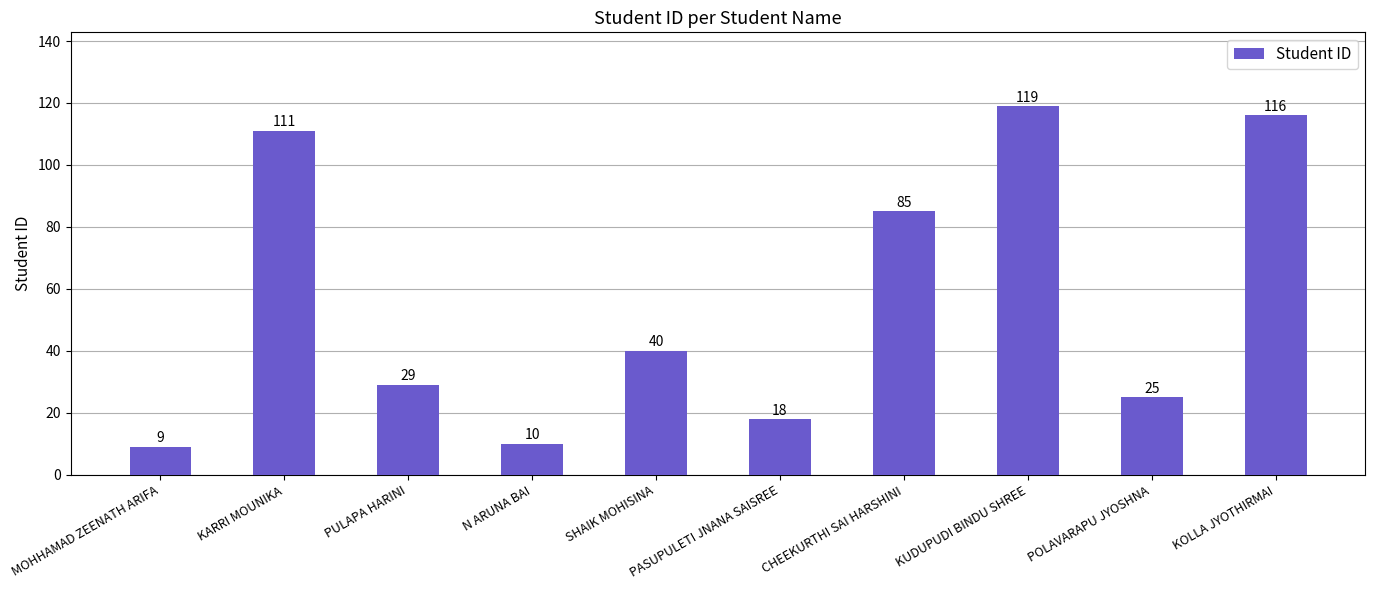

What is the sum of the values at KUDUPUDI BINDU SHREE and PASUPULETI JNANA SAISREE?

137